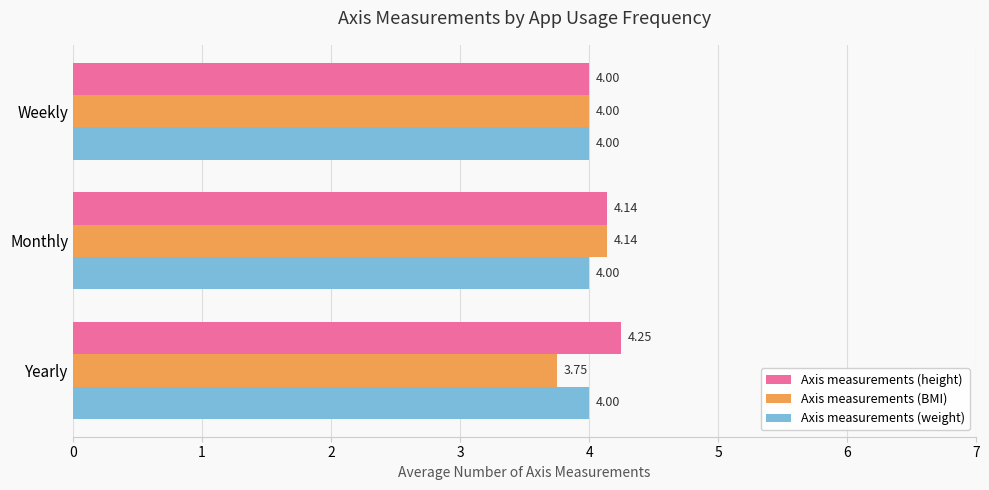

Which series has the largest total across all categories?

Axis measurements (height)